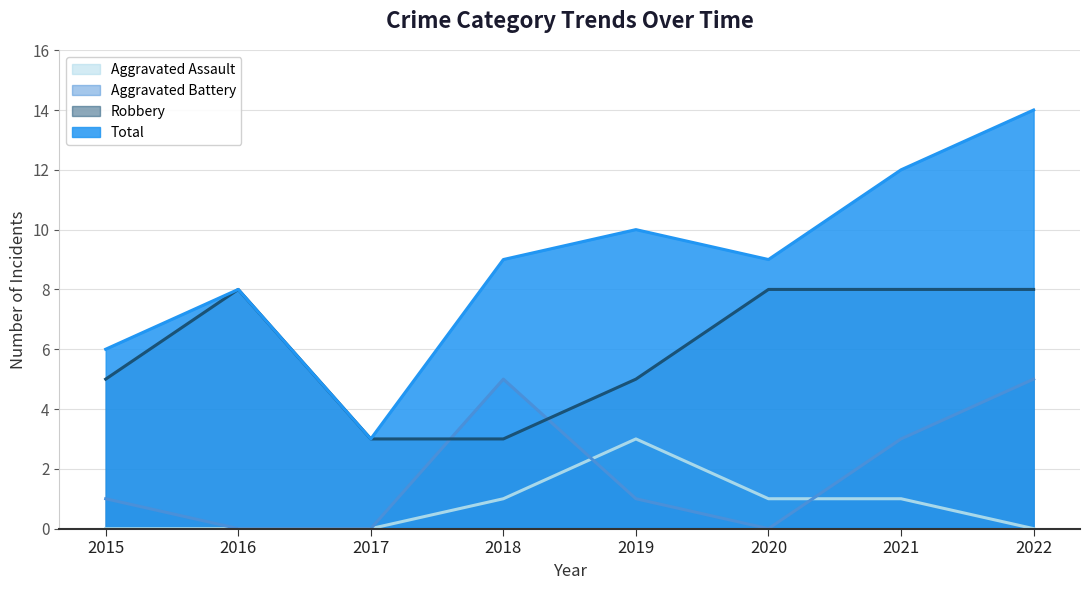

What is the spread (max minus min) of values at 2019?

9